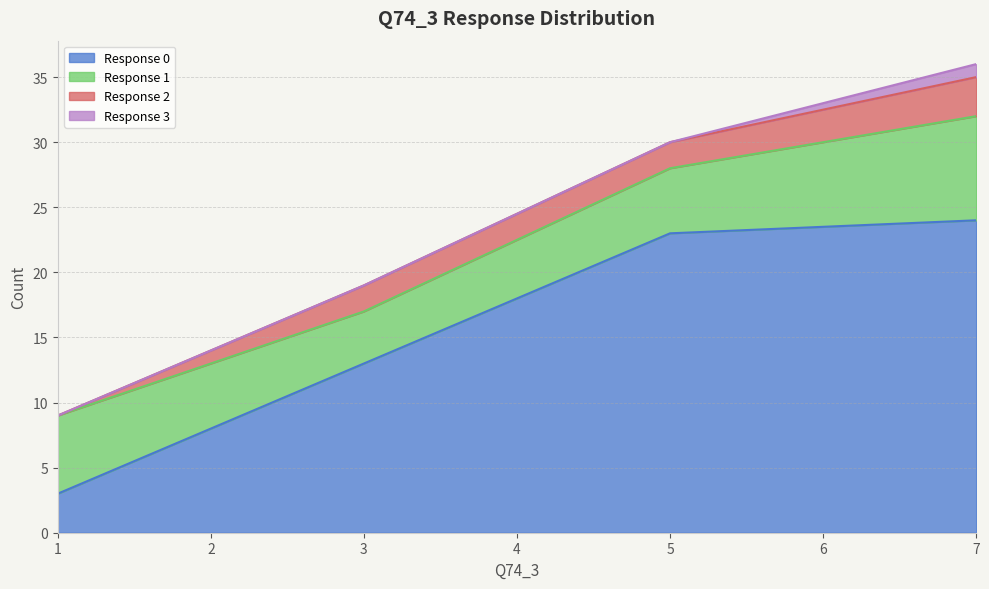

The 0 series shows 24 at 7. True or false?

True